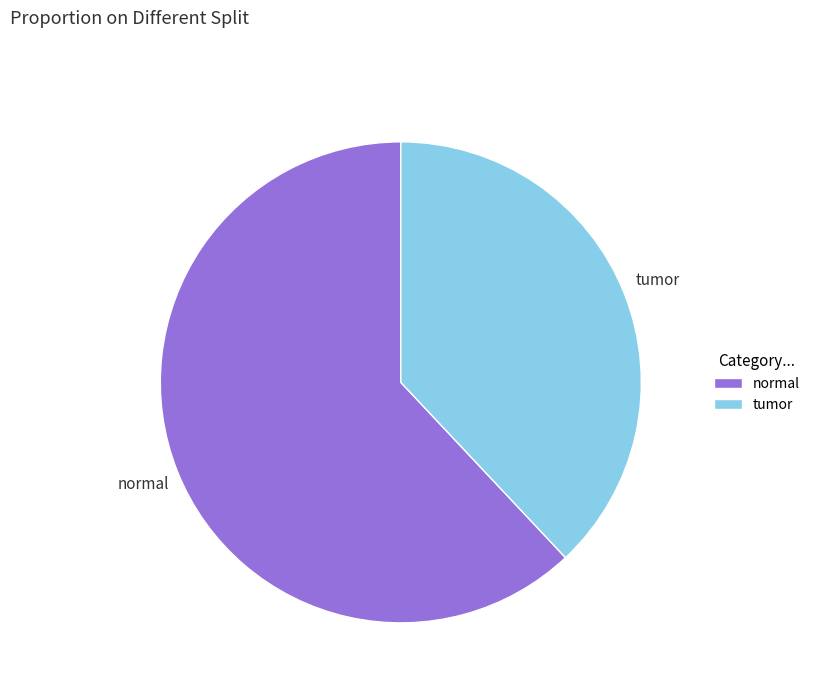

Is the sum of tumor and normal greater than half?

Yes